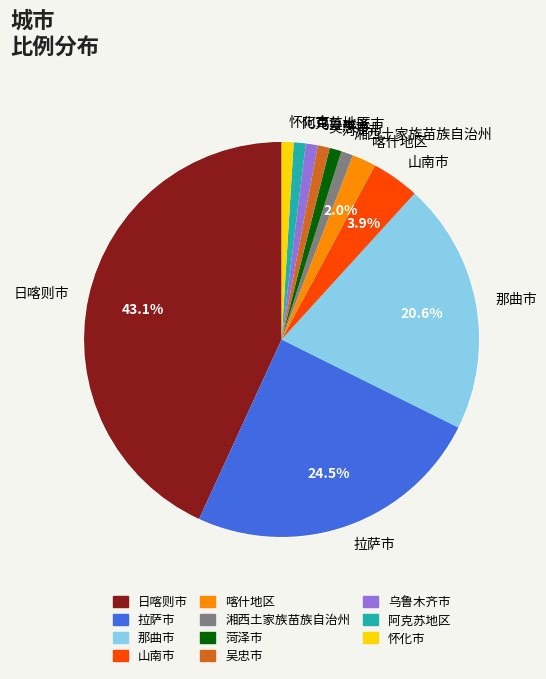

Between 拉萨市 and 山南市, which is larger?

拉萨市